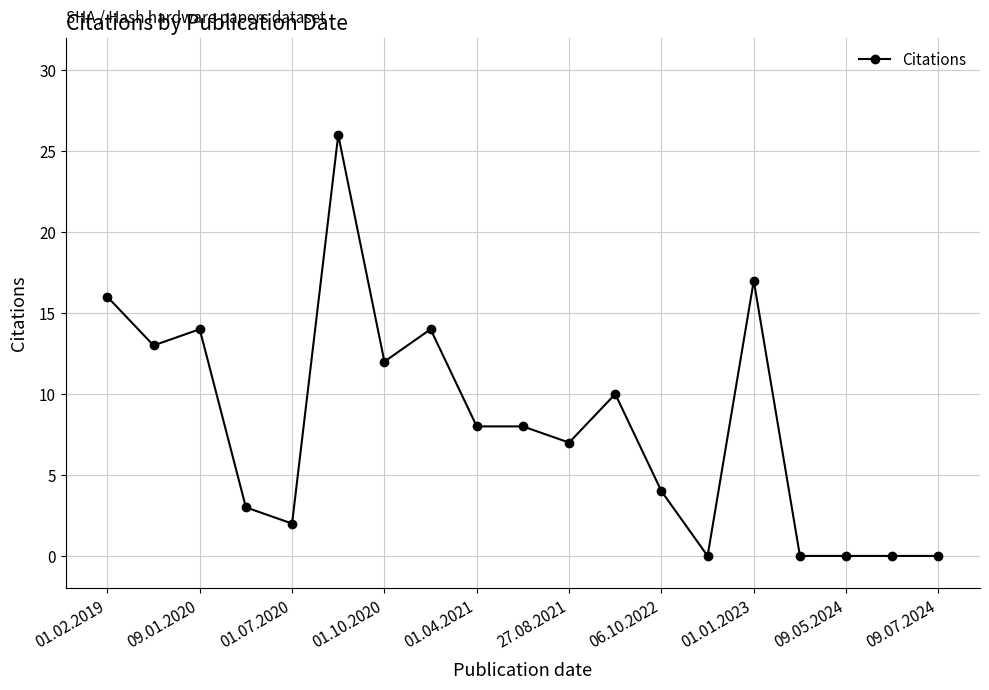

What is the difference between the maximum and minimum values?

26